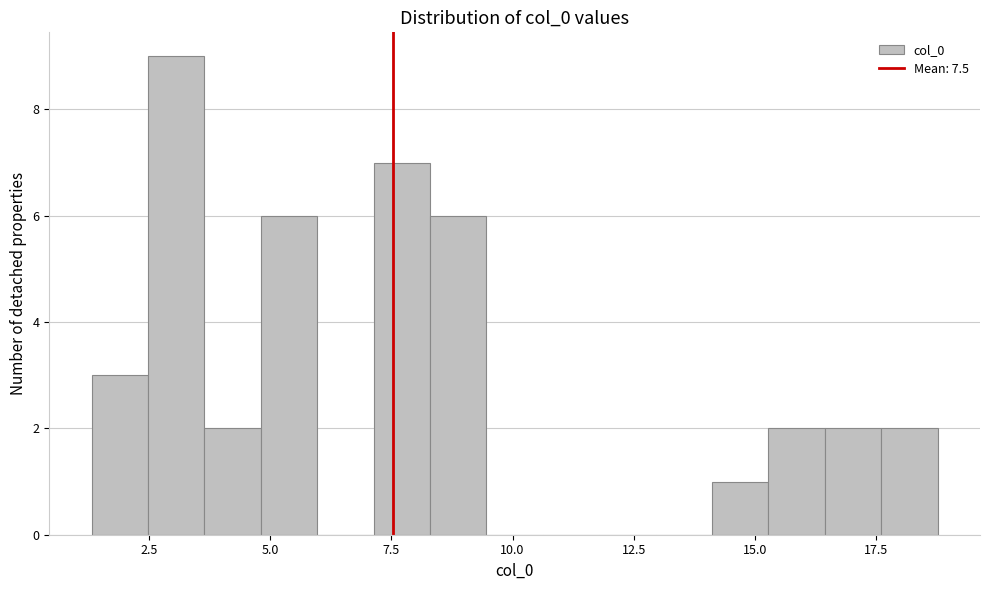

Around what value on the x-axis is the tallest bar? Give the approximate position of its centre, as read against the axis.

3.0